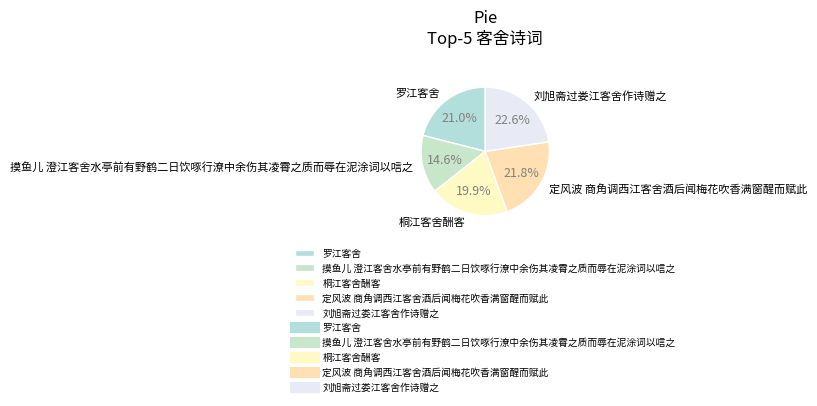

How much of the chart is everything except 摸鱼儿 澄江客舍水亭前有野鹤二日饮啄行潦中余伤其凌霄之质而辱在泥涂词以唁之?

85.4%